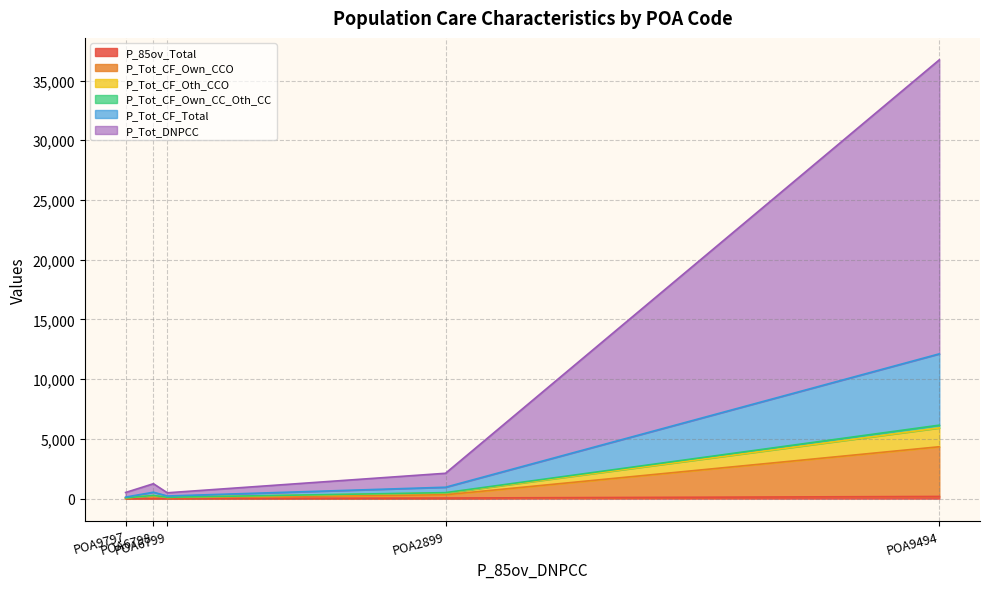

At which category does P_Tot_CF_Own_CC_Oth_CC reach its first local valley?

POA6799